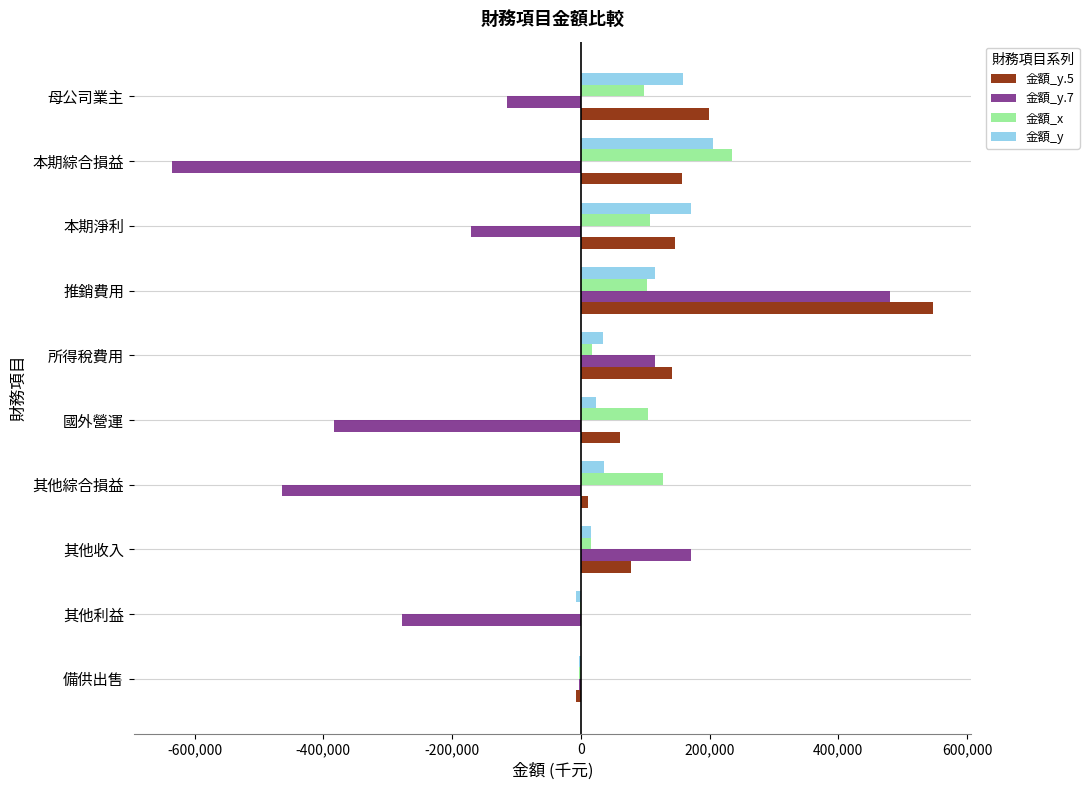

The 金額_y series shows 170564 at 本期淨利. True or false?

True